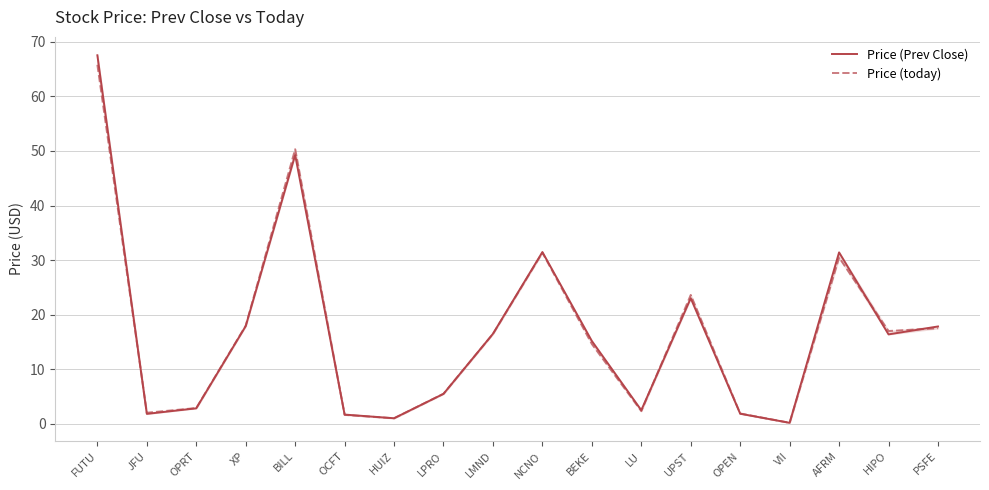

Which series has the widest spread of values?

Price (Prev Close)